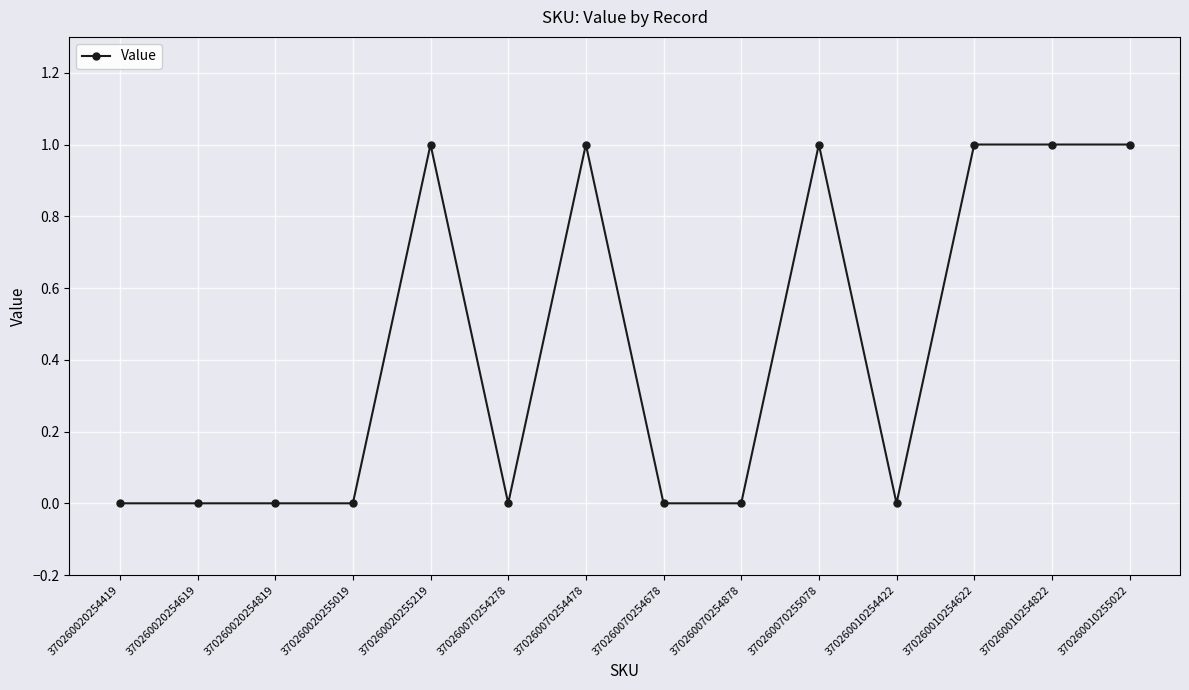

What is the label of the 7th point from the left?

370260070254478